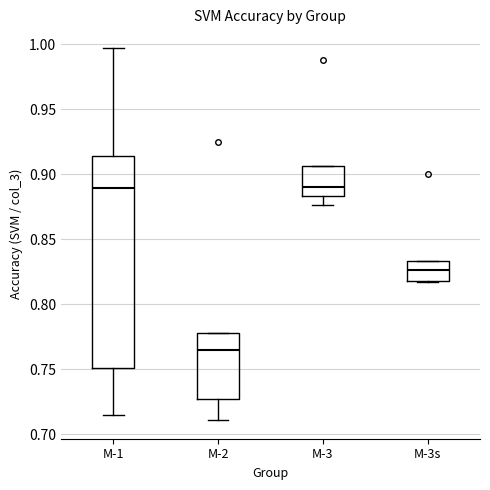

Where does the median line of the box for M-1 sit on the y-axis? The values are not printed on the chart, so give them approximately, as read against the axis.

0.890